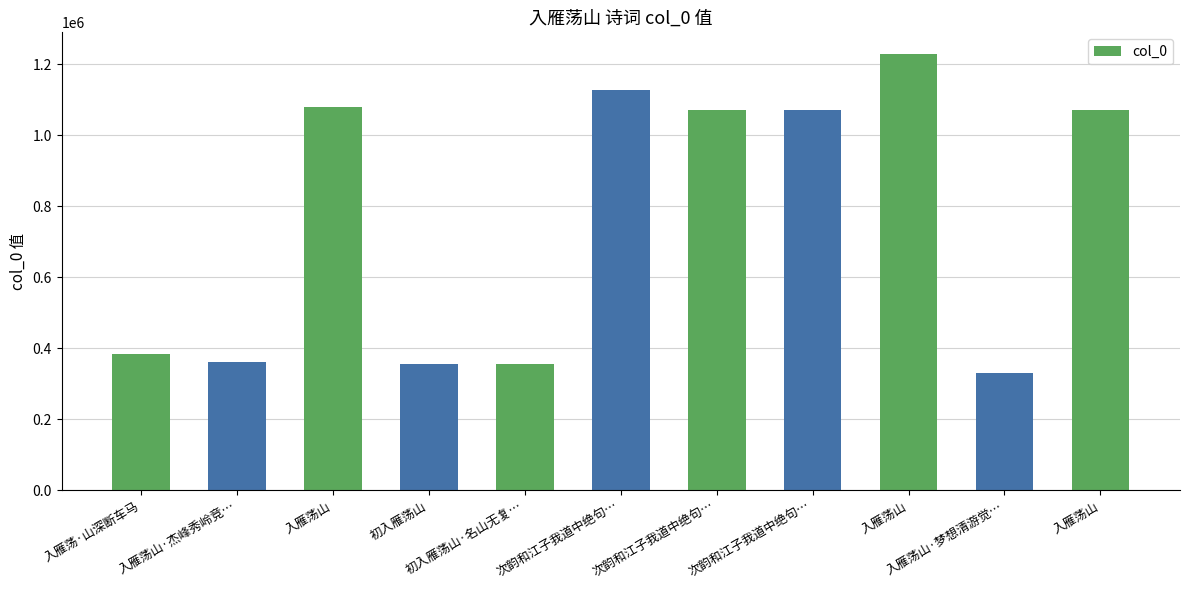

Is it true that the value at 初入雁荡山 is 355851?

True